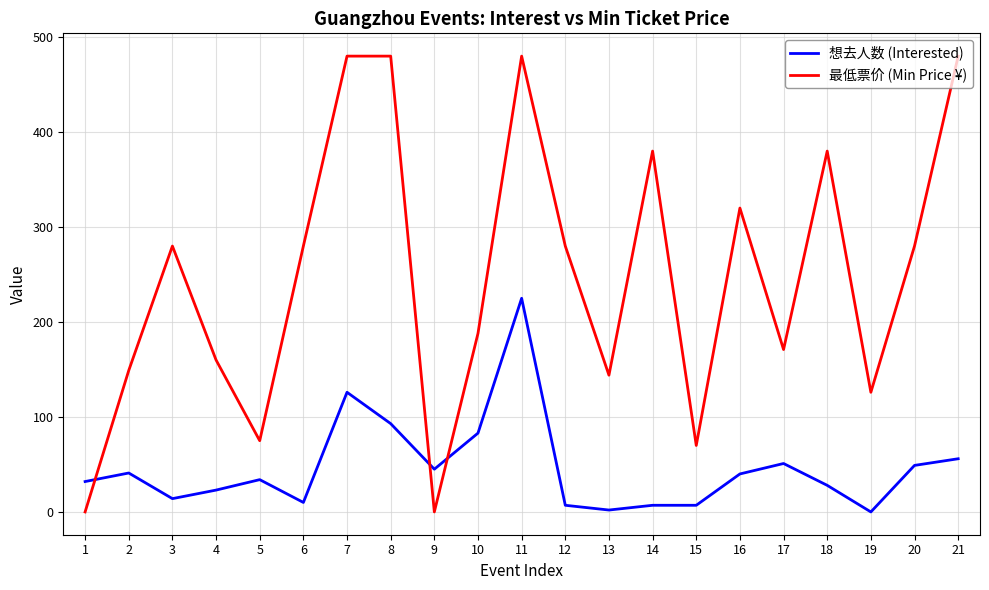

Is it true that 想去人数 (Interested) equals 2 at 13?

True